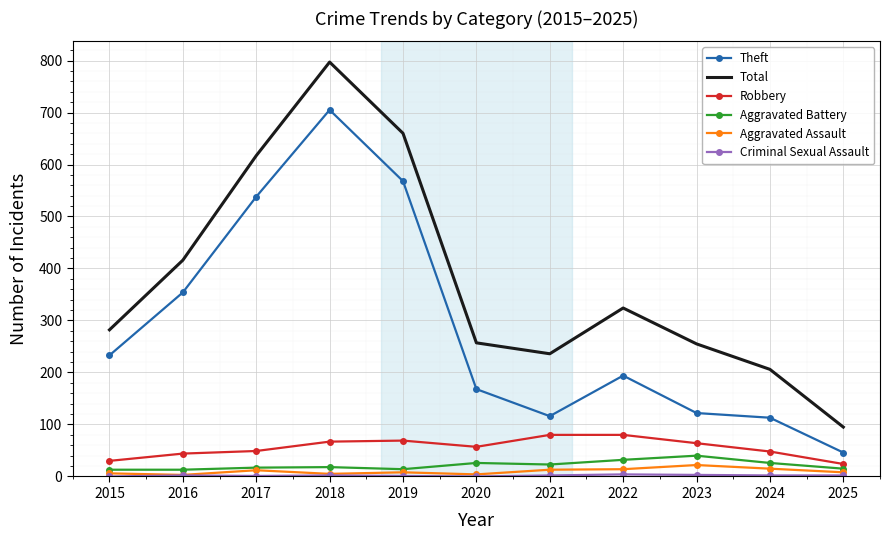

What is the sum of the Theft values at 2023 and 2024?

235